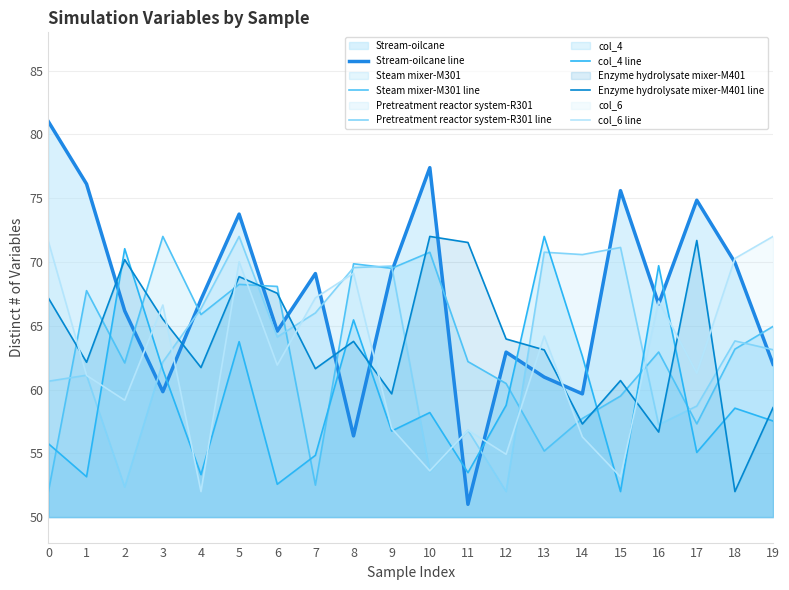

True or false: col_6 line has a value of 98.7 at 18.

False